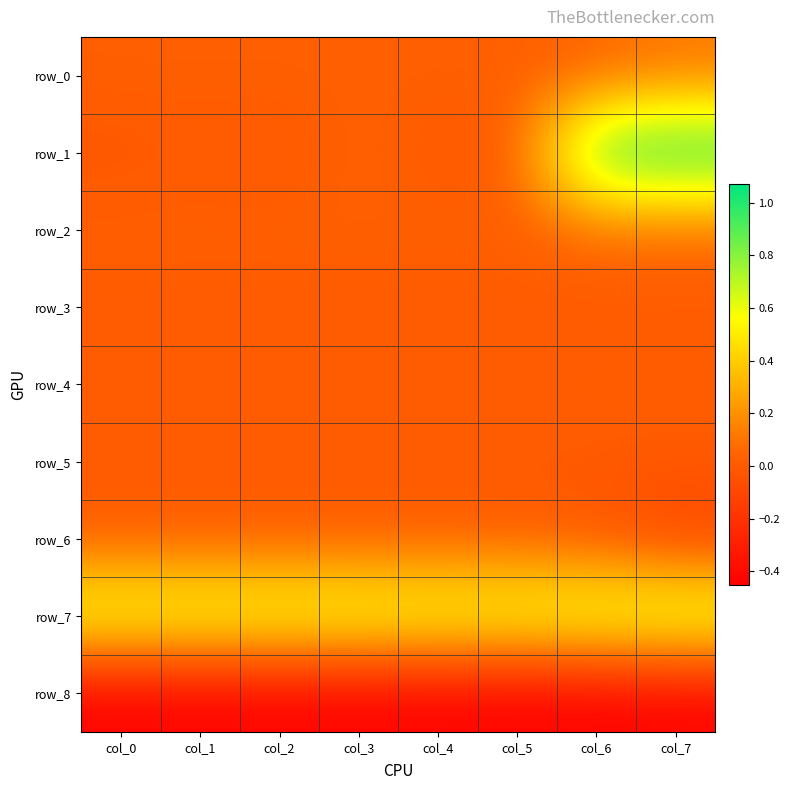

What is the difference between the highest and lowest values at col_3?

1.1